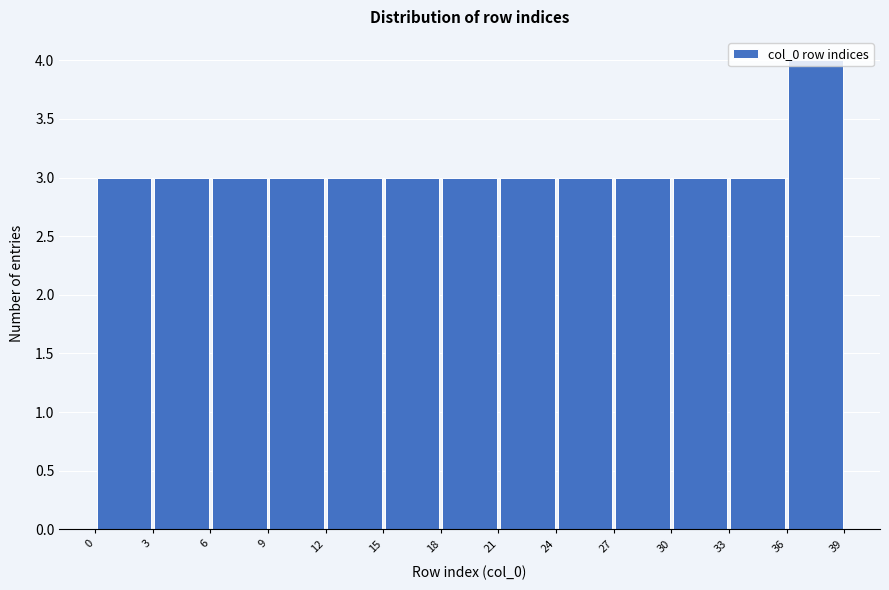

Over which range of the x-axis is the bar tallest?

36 to 39